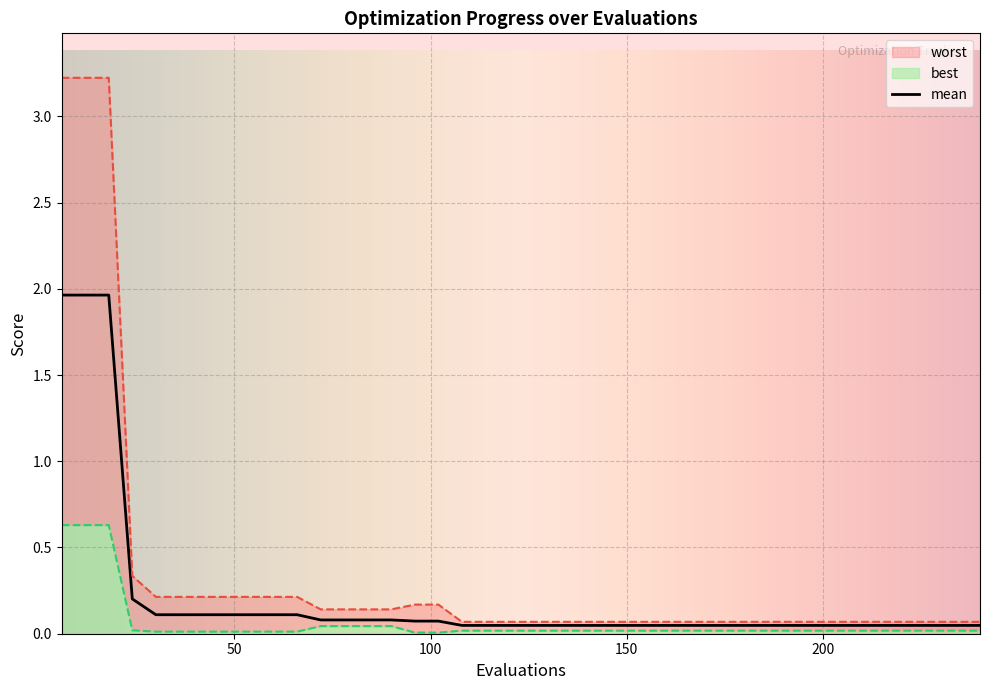

True or false: worst has more than 0 interior local peaks.

False